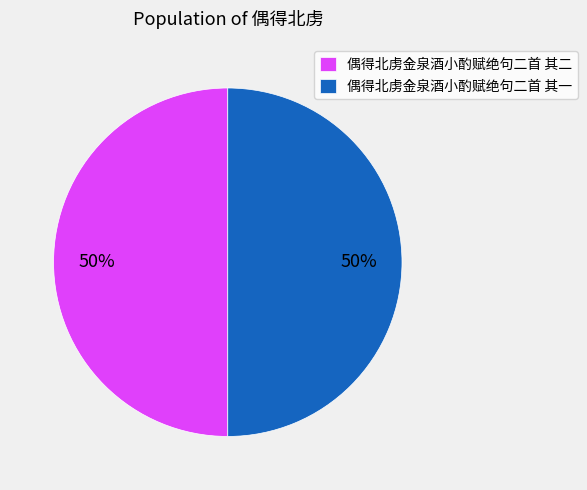

To the nearest percent, what is the combined percentage of 偶得北虏金泉酒小酌赋绝句二首 其一 and 偶得北虏金泉酒小酌赋绝句二首 其二?

100%